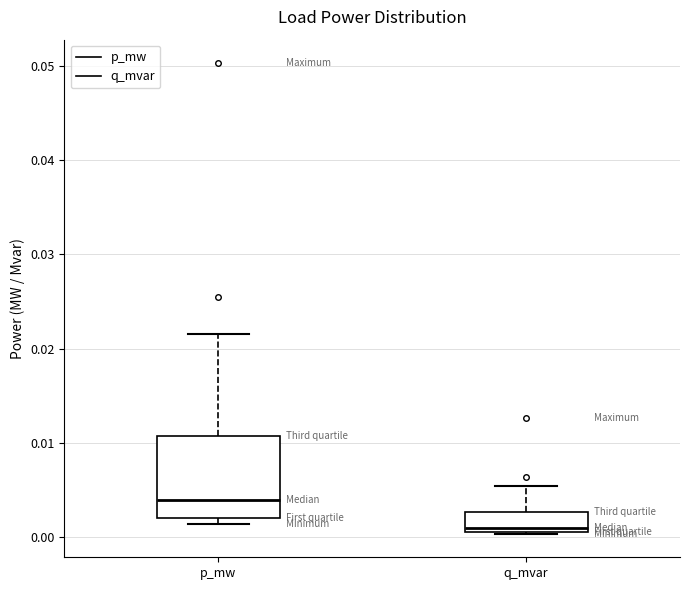

Reading left to right, transcribe this box plot: for each box, give where its median line is, the range the box spans, and where its two whiskers end, as read against the y-axis. The values are not printed on the chart, so give them approximately, as read against the axis.

p_mw: median 0.004, box 0.002 to 0.011, whiskers 0.001 to 0.022
q_mvar: median 0.001 (just above the box's lower edge), box 0.001 to 0.003, whiskers 0.000 to 0.005